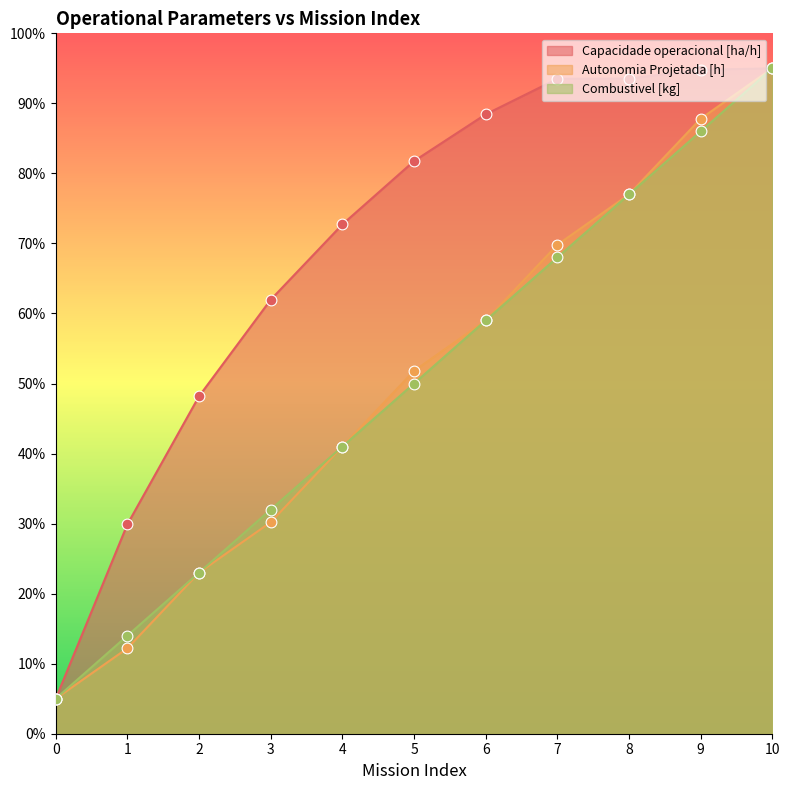

Which series has the largest total across all categories?

Capacidade operacional [ha/h]